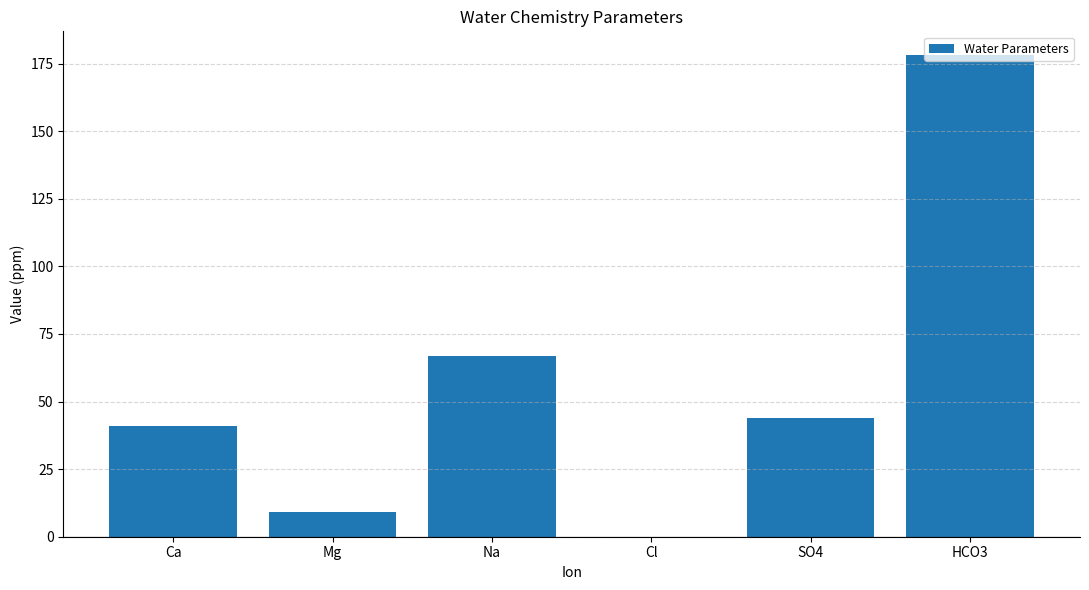

Where is the data nearest to the value 89?

Na